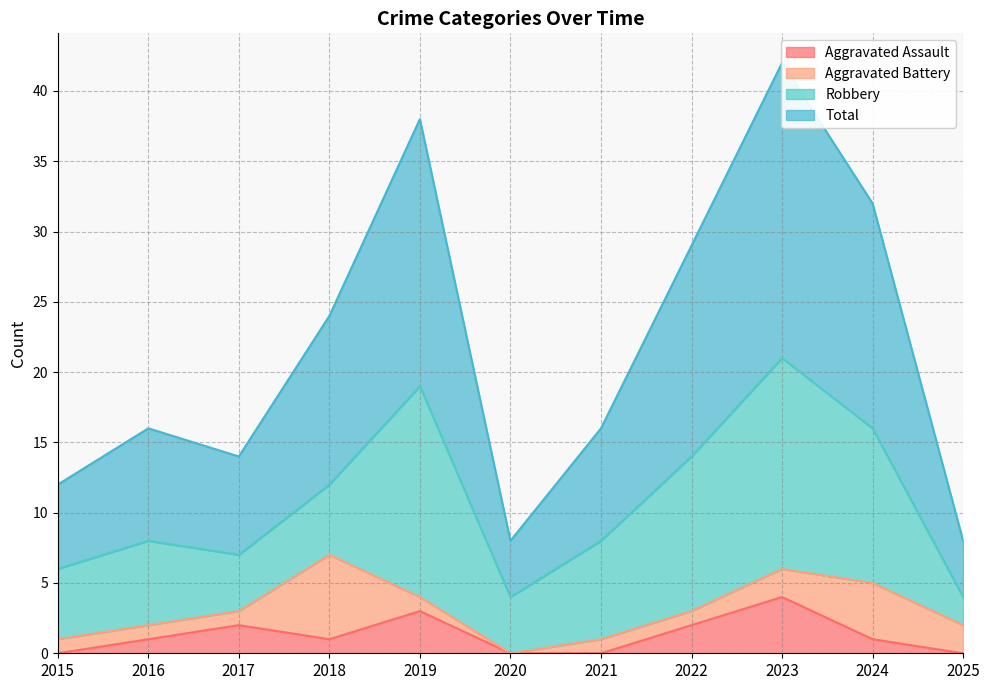

What is the difference between the highest and lowest values at 2022?

27